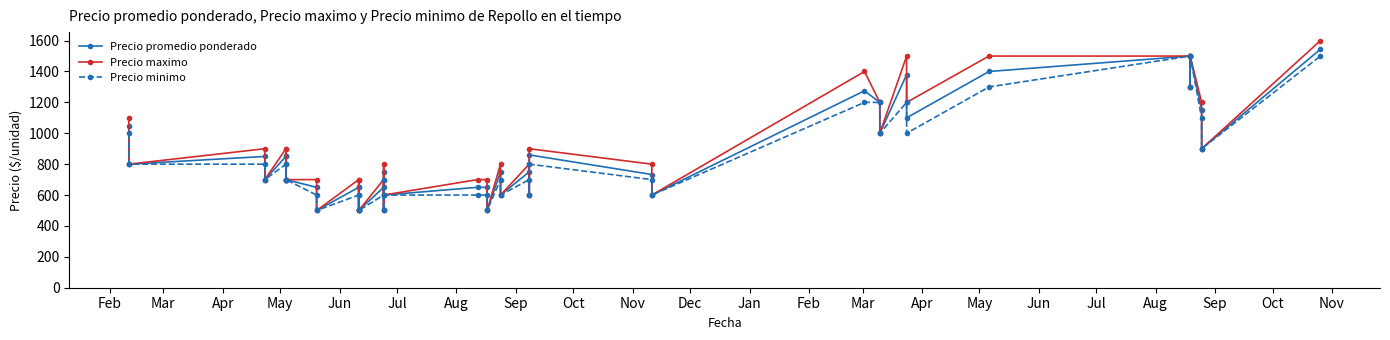

True or false: Precio minimo and Precio promedio ponderado intersect in this chart.

False